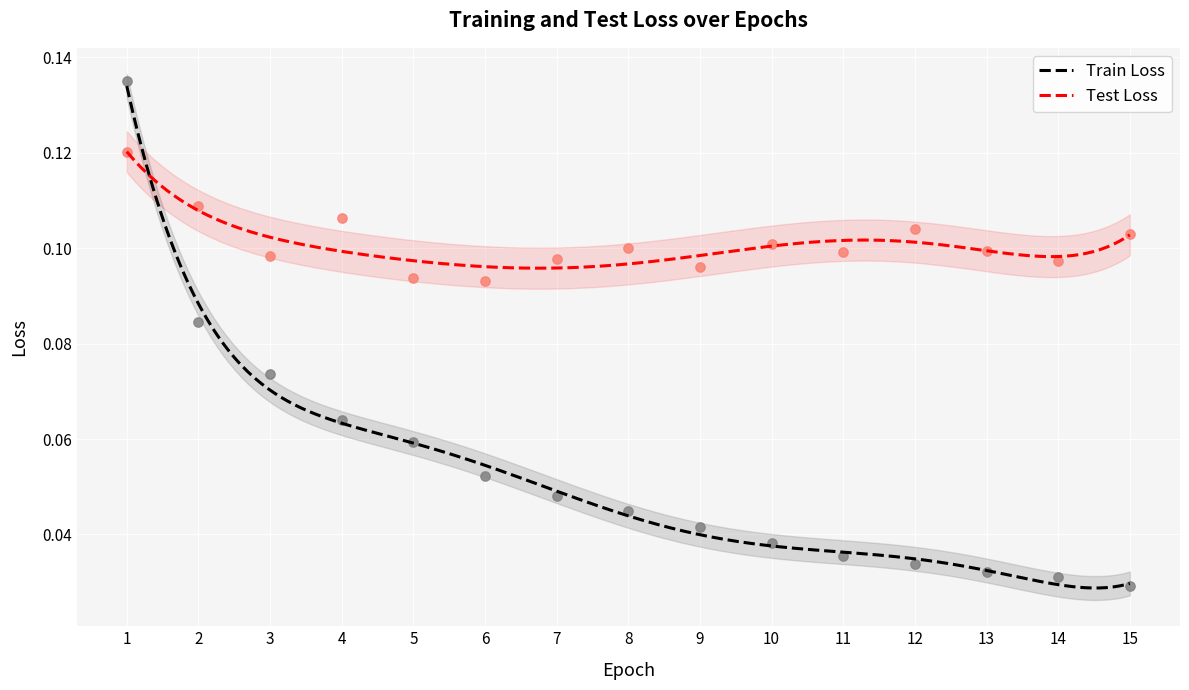

Which series has the widest spread of Y values?

Train Loss